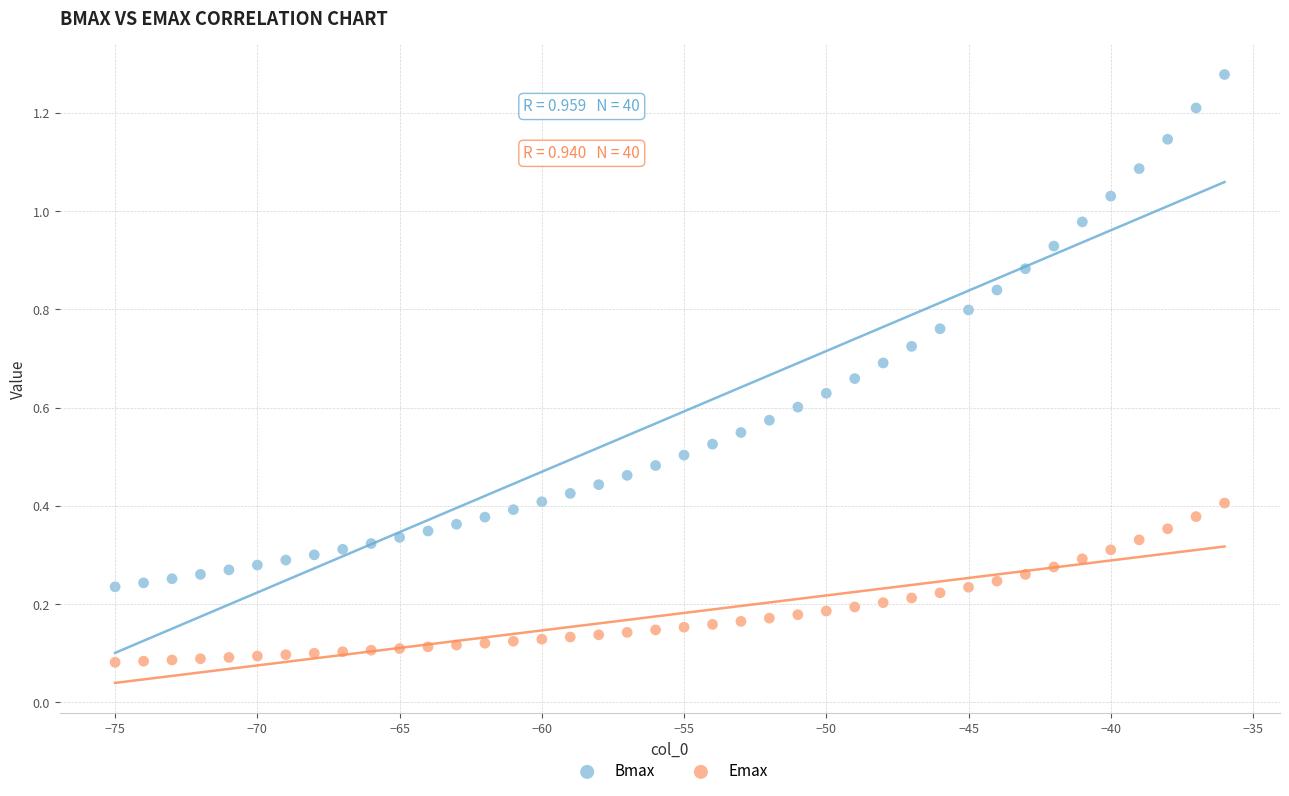

Across all data points, what is the range of Y values (max minus min)?

1.2